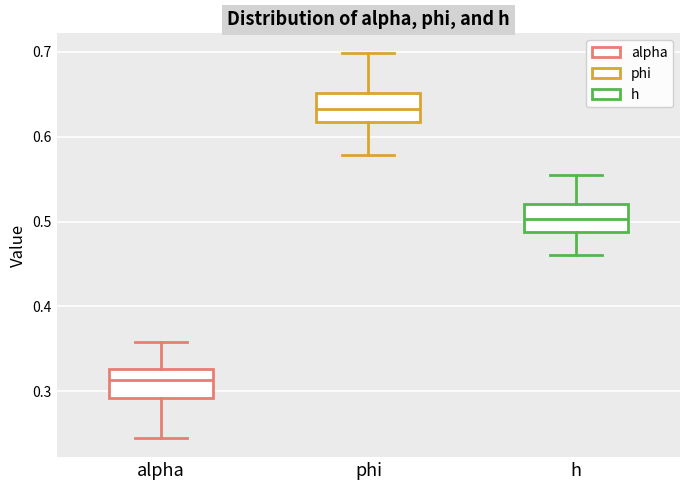

Reading left to right, transcribe this box plot: for each box, give where its median line is, the range the box spans, and where its two whiskers end, as read against the y-axis. The values are not printed on the chart, so give them approximately, as read against the axis.

alpha: median 0.31, box 0.29 to 0.33, whiskers 0.24 to 0.36
phi: median 0.63, box 0.62 to 0.65, whiskers 0.58 to 0.70
h: median 0.50, box 0.49 to 0.52, whiskers 0.46 to 0.55